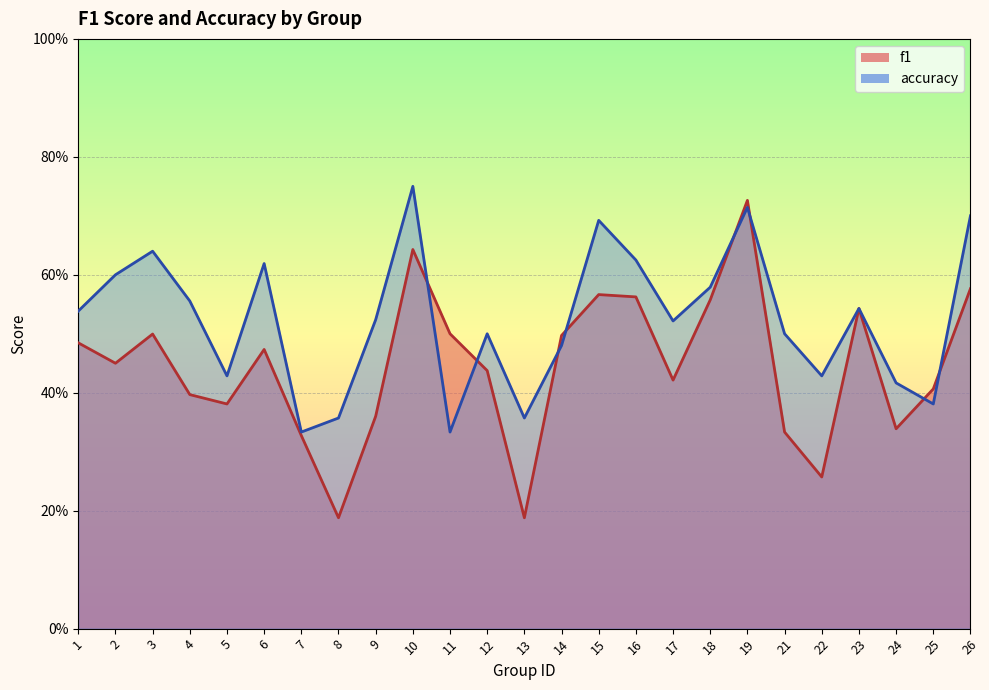

Reading left to right, transcribe all the data shown in this chart.

f1: 0.5	0.5	0.5	0.4	0.4	0.5	0.3	0.2	0.4	0.6	0.5	0.4	0.2	0.5	0.6	0.6	0.4	0.6	0.7	0.3	0.3	0.5	0.3	0.4	0.6
accuracy: 0.5	0.6	0.6	0.6	0.4	0.6	0.3	0.4	0.5	0.8	0.3	0.5	0.4	0.5	0.7	0.6	0.5	0.6	0.7	0.5	0.4	0.5	0.4	0.4	0.7